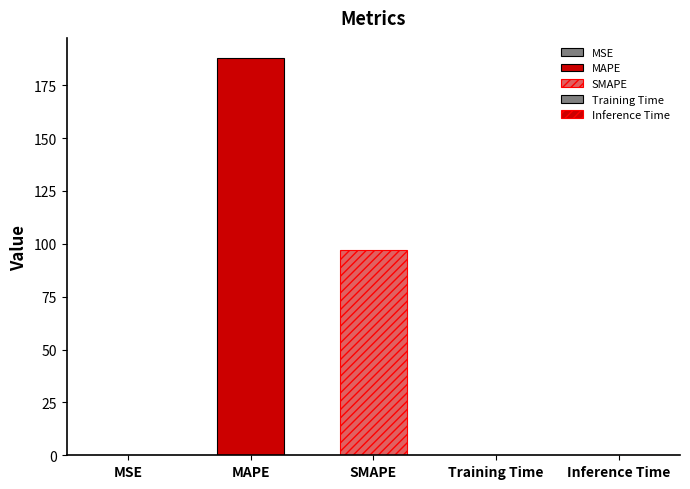

Which label corresponds to the smallest value in the chart?

Inference Time